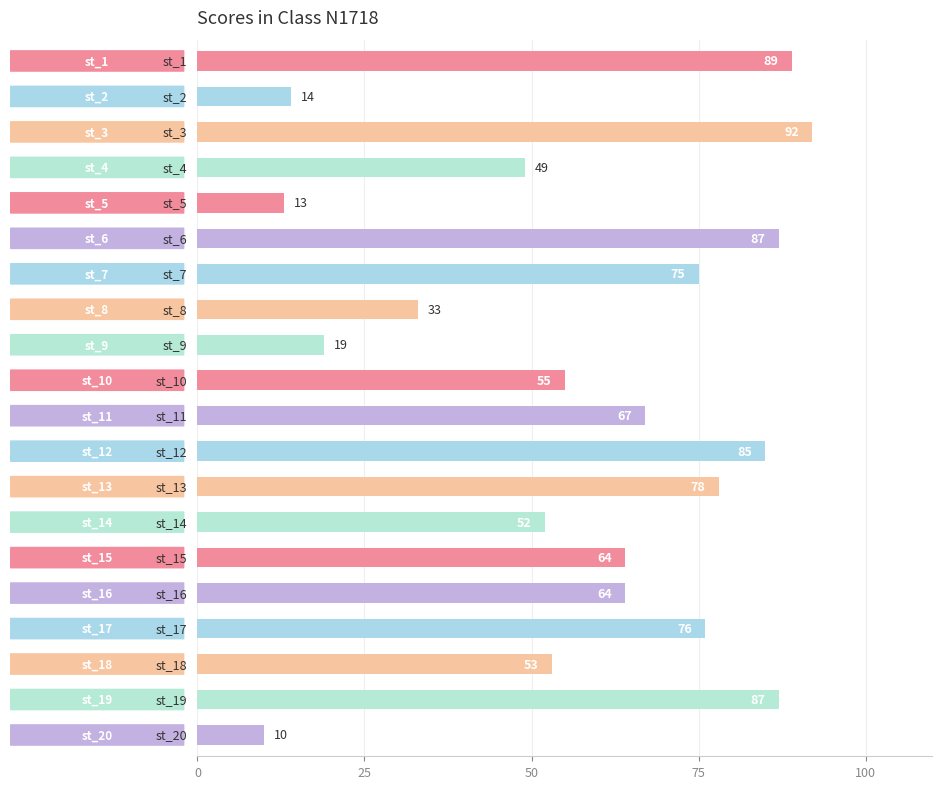

What is the greatest value displayed?

92